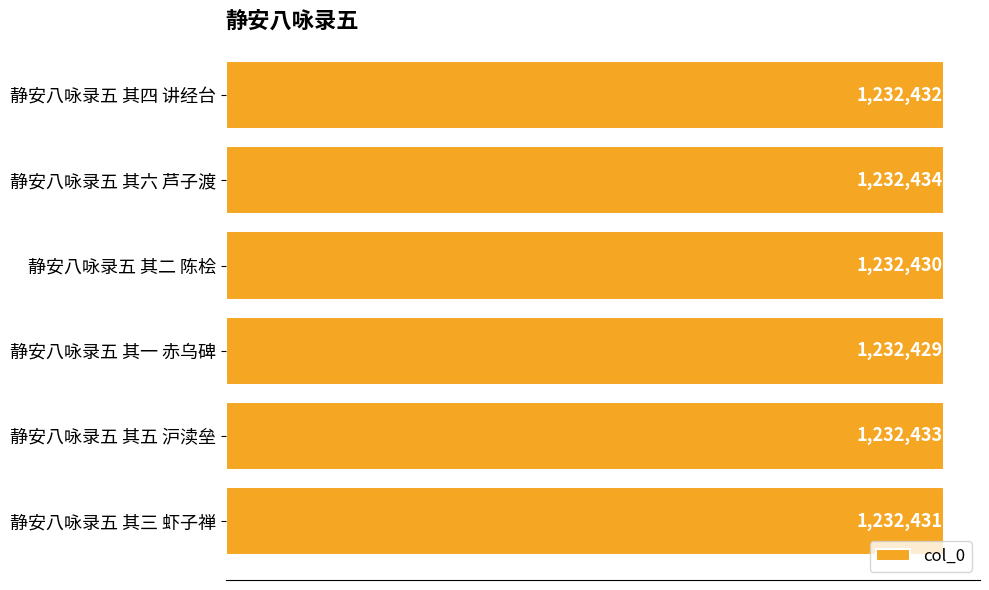

Does the chart contain any negative values?

No